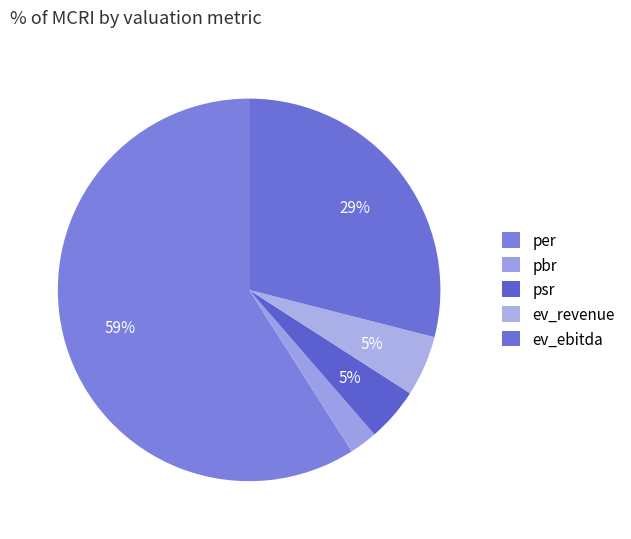

What is the smallest slice in the pie chart?

pbr